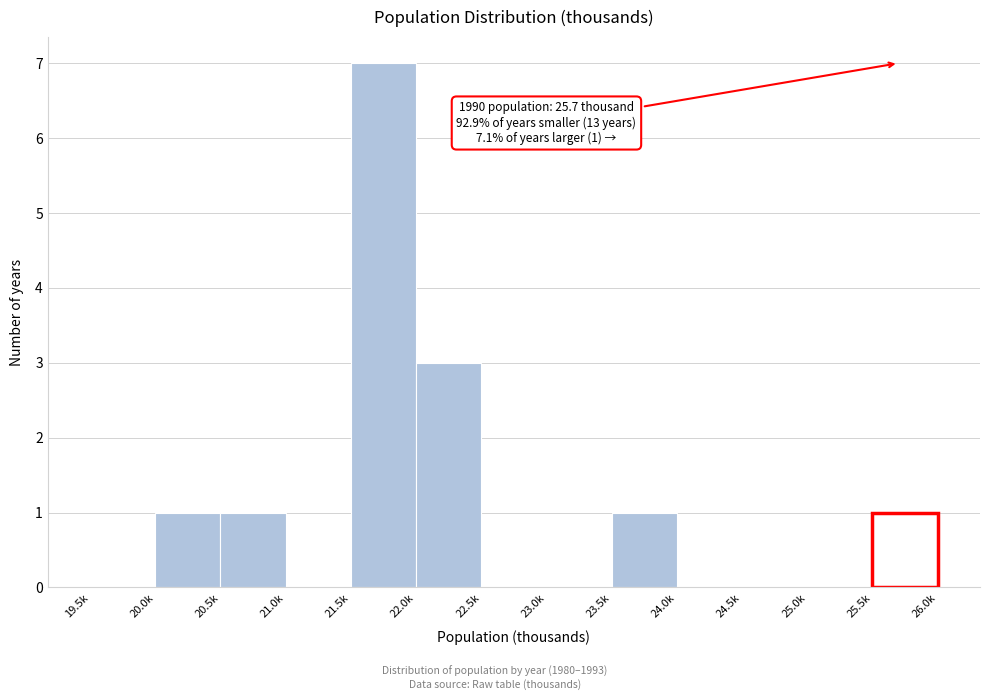

Reading left to right, extract all data points from this chart.

19.5k=0	20.0k=1	20.5k=1	21.0k=0	21.5k=7	22.0k=3	22.5k=0	23.0k=0	23.5k=1	24.0k=0	24.5k=0	25.0k=0	25.5k=1